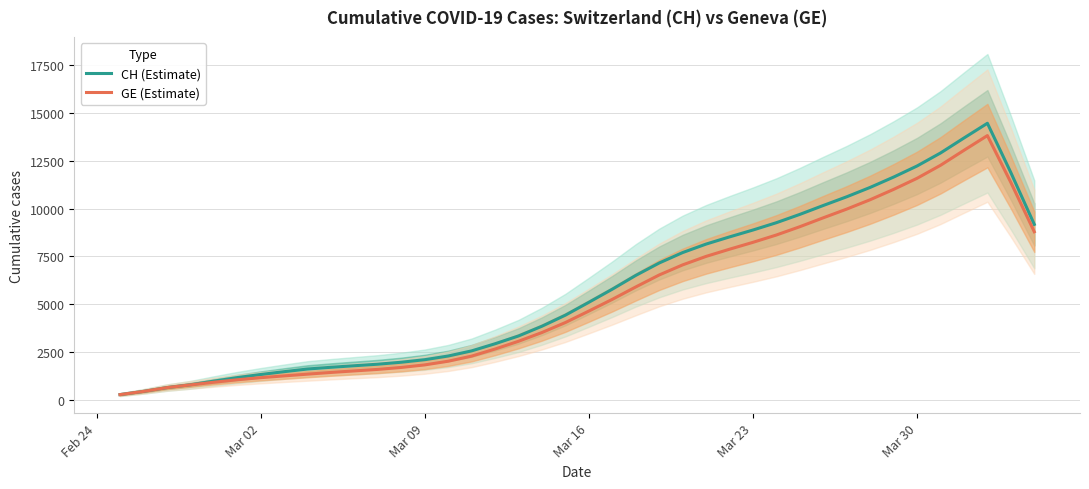

True or false: CH (Estimate) and GE (Estimate) cross at least once.

False